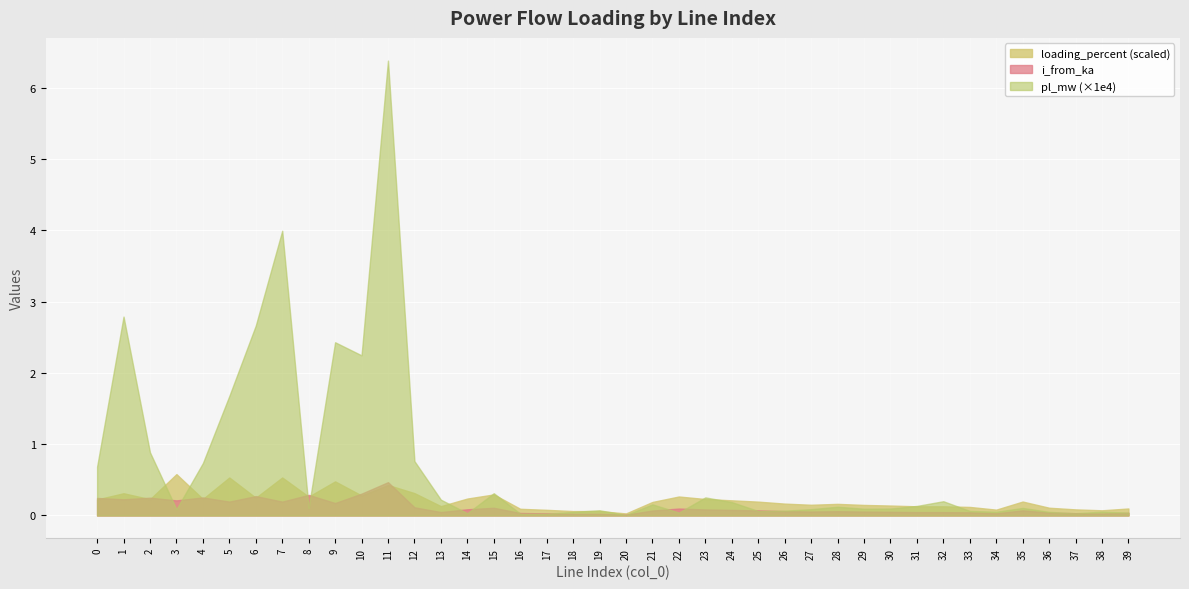

Is it true that i_from_ka equals 0.1 at 22?

True